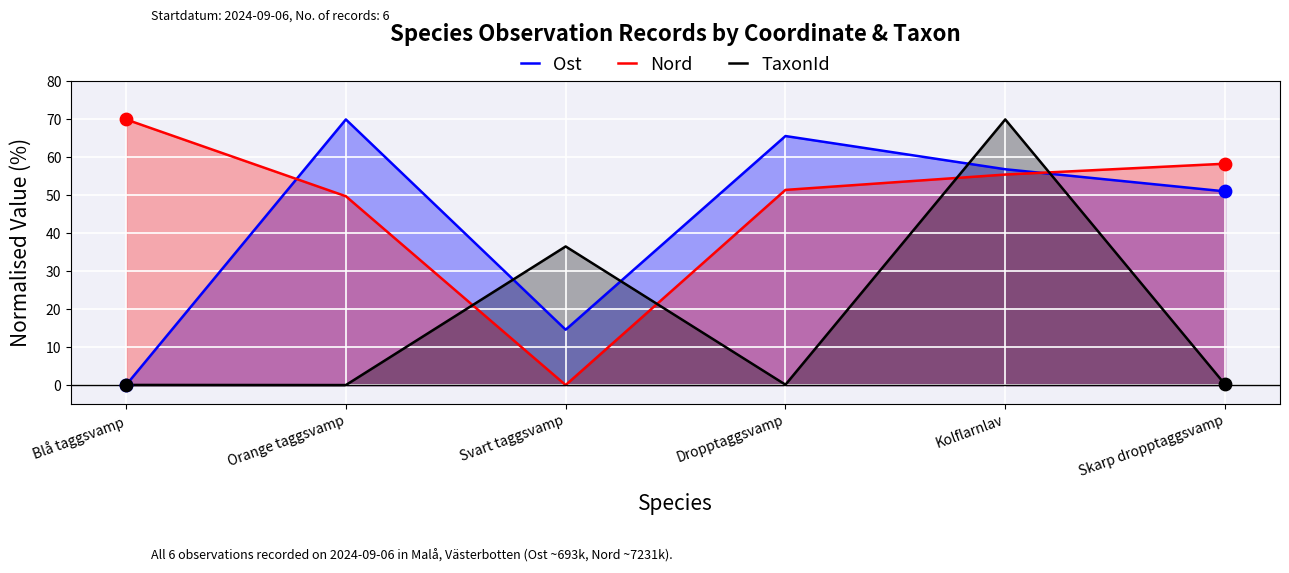

Which series has the largest Y range (max minus min)?

Ost